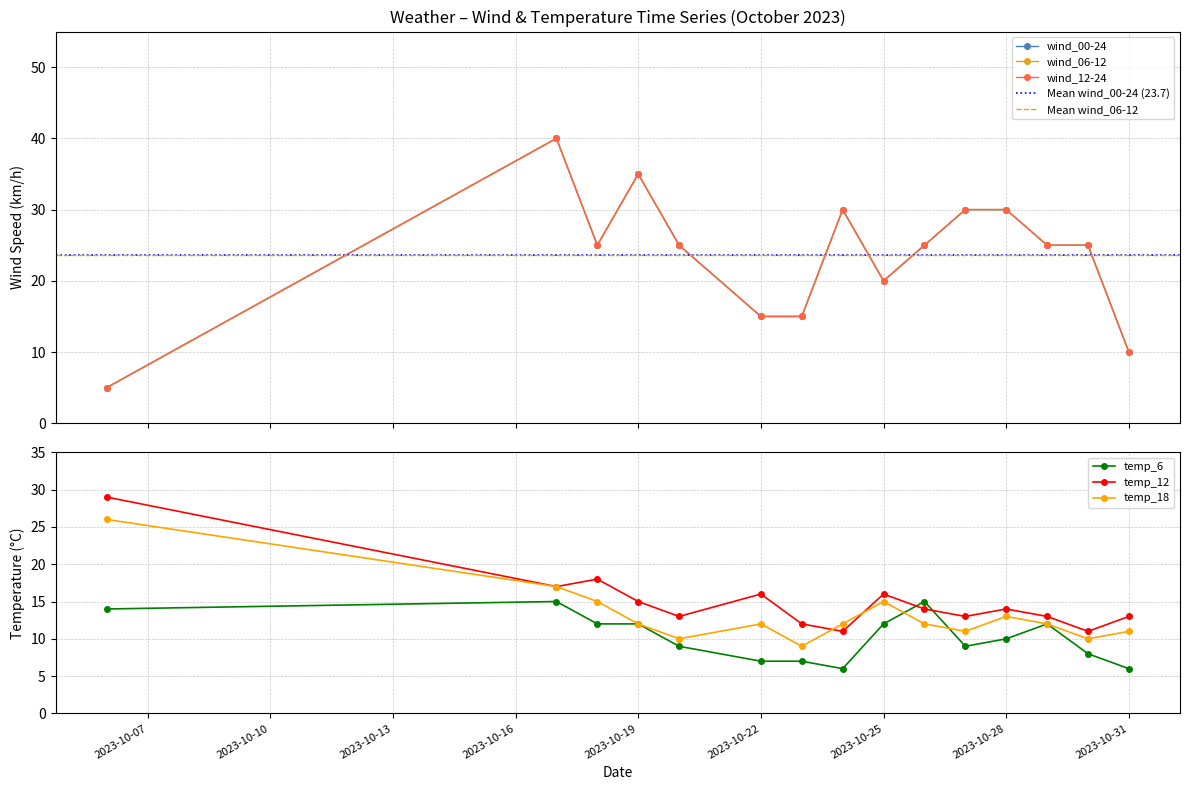

What is the total value across all series at 2023-10-29?

112